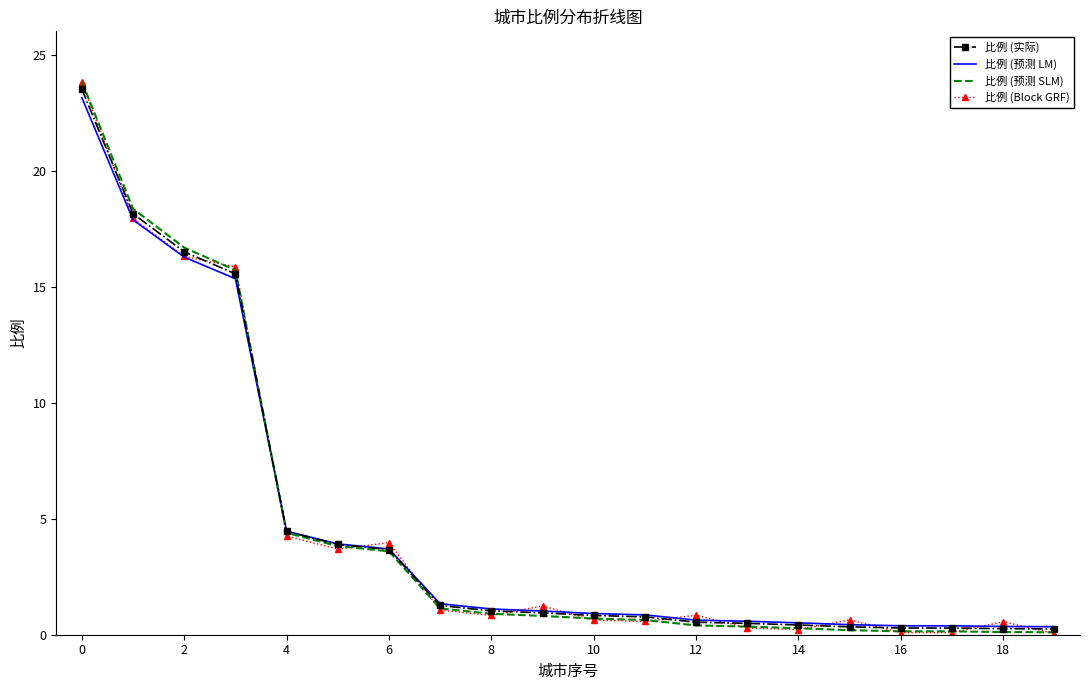

What is the maximum value shown in the chart?

23.8